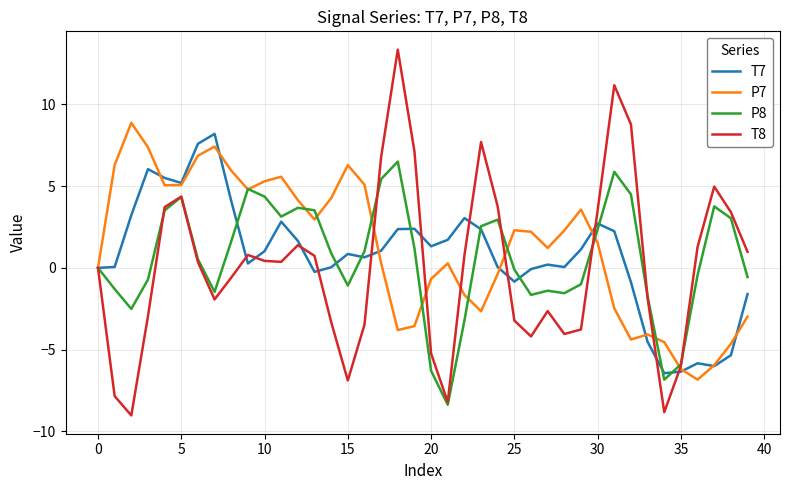

What is the maximum value for P7?

8.9